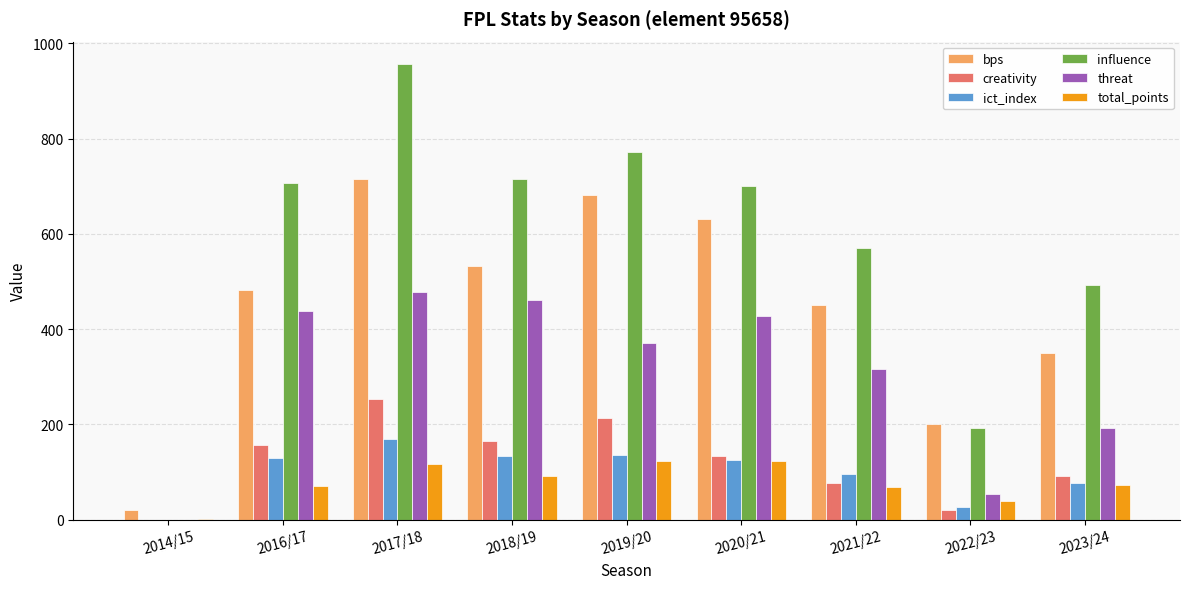

Is it true that threat equals 639.6 at 2019/20?

False